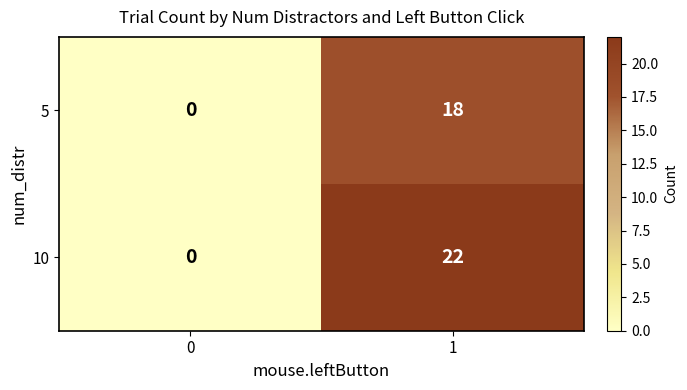

Rank the series by their average value, from highest to lowest.

10, 5